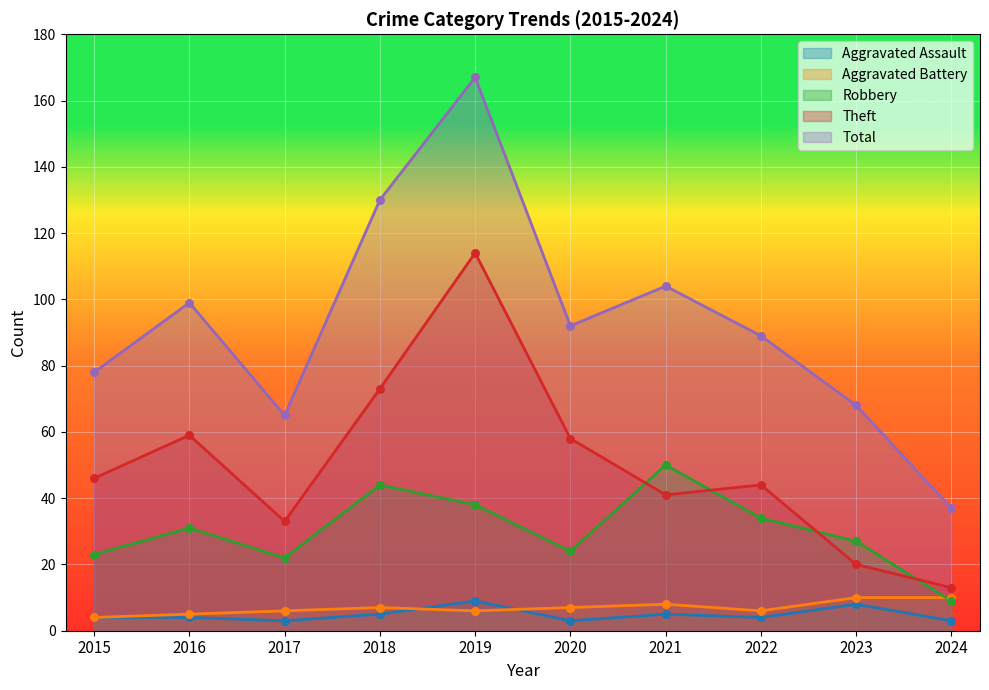

At how many categories does at least one series exceed 115?

2